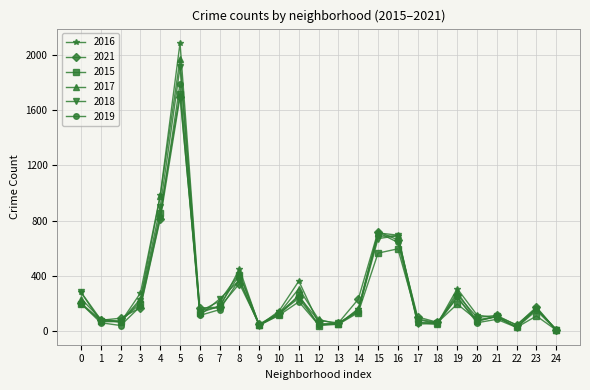

True or false: 2017 has more than 1 interior local peaks.

True